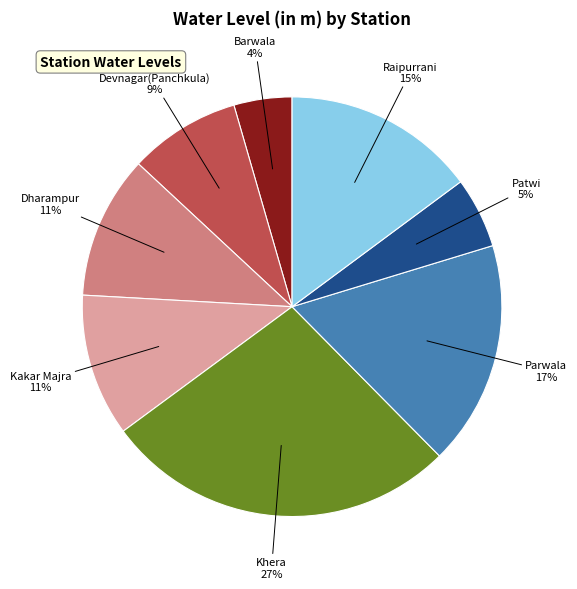

To the nearest percent, what is the average slice percentage?

12%